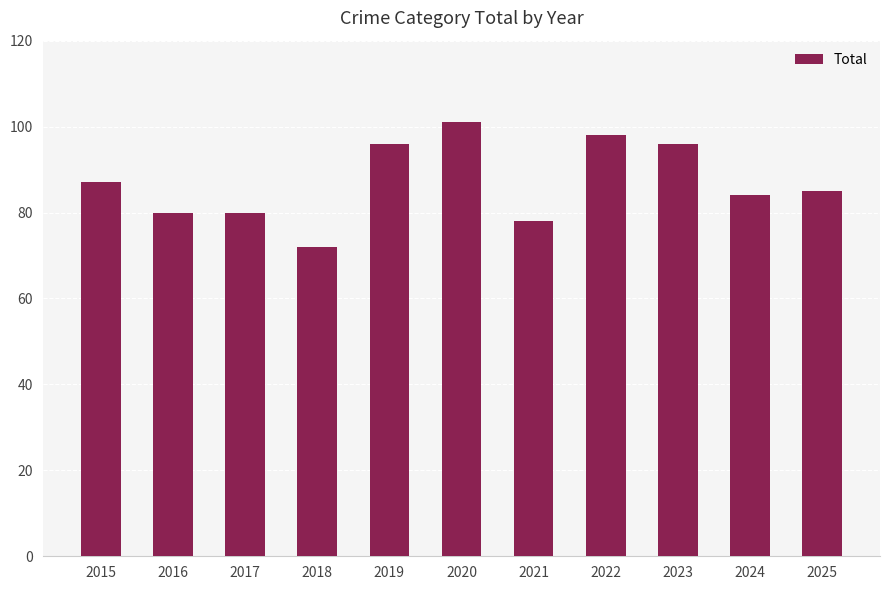

What is the value of the 4th bar from the left?

72